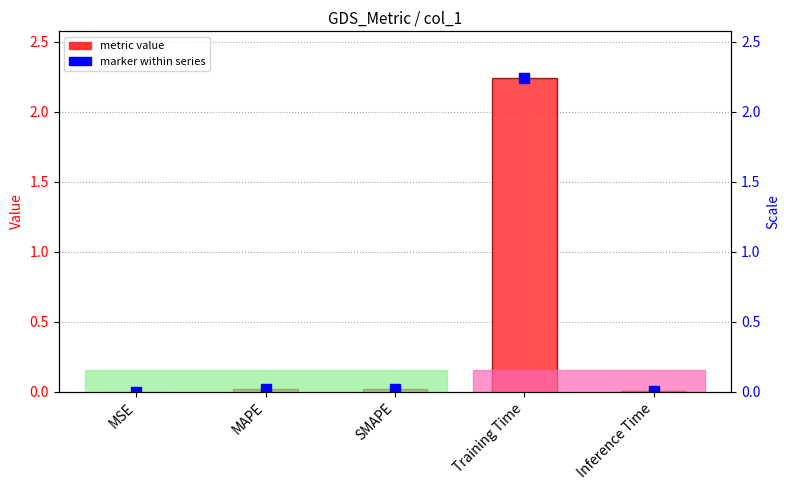

Are the bars grouped side by side (vs. stacked)?

No